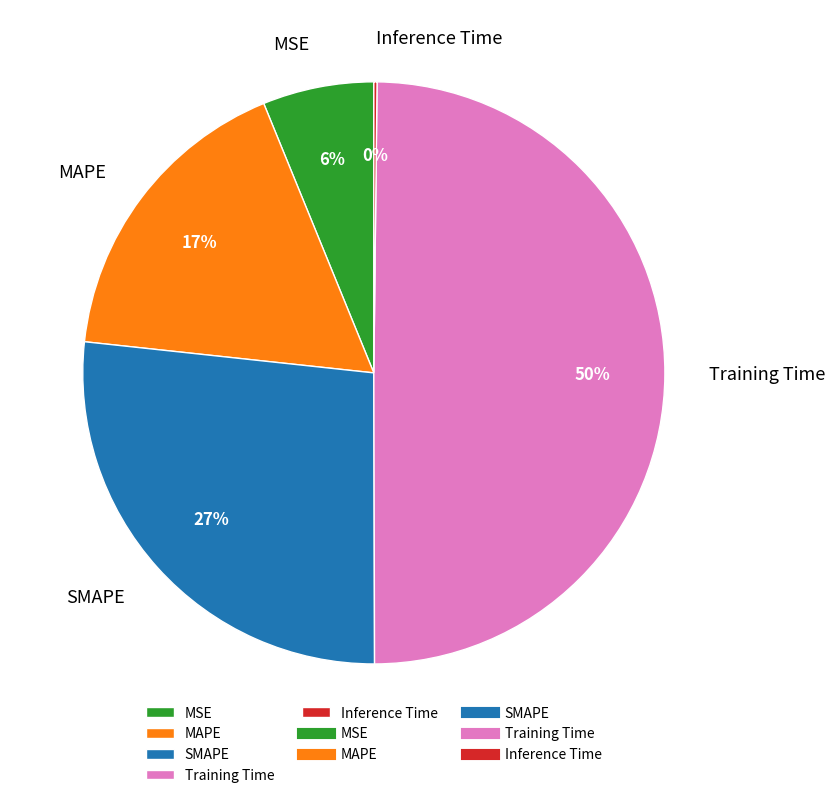

To the nearest percent, what percentage of the pie is MSE?

6%